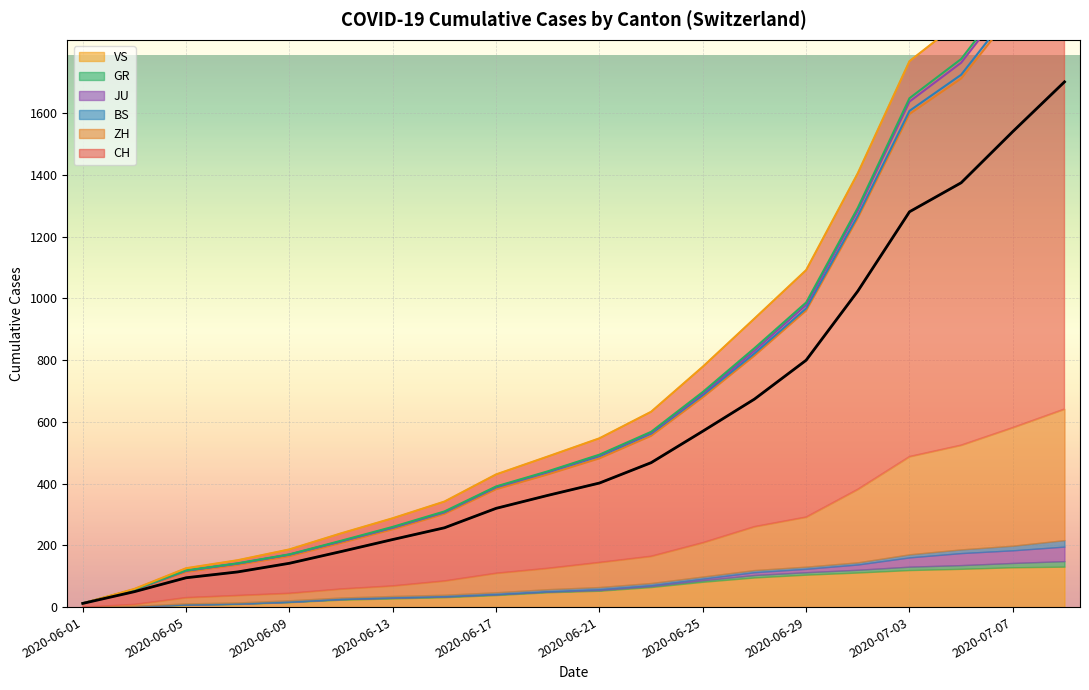

Is the value of ZH at 2020-06-29 greater than the value of CH at 2020-06-15?

Yes